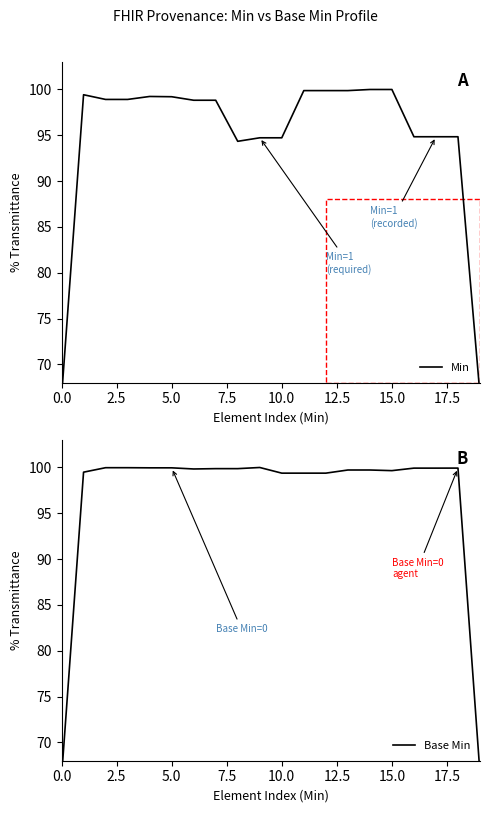

What value does the Base Min series have at 13?

99.7